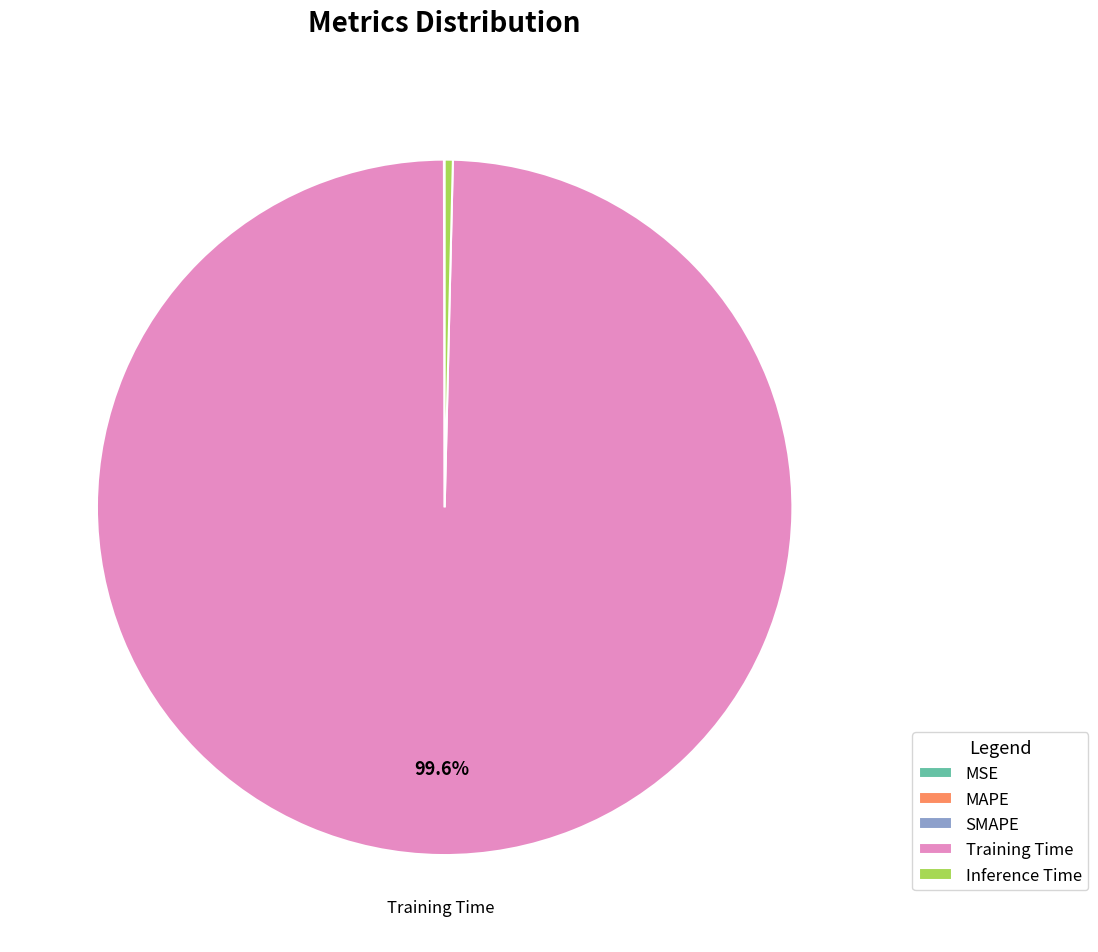

Between Training Time and Inference Time, which is larger?

Training Time